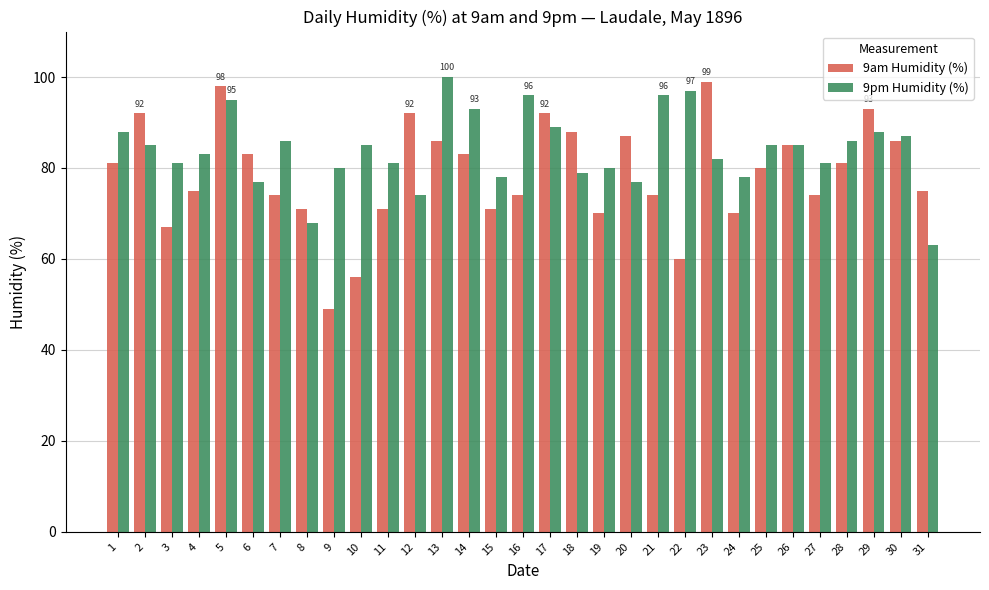

What is the greatest value displayed?

100